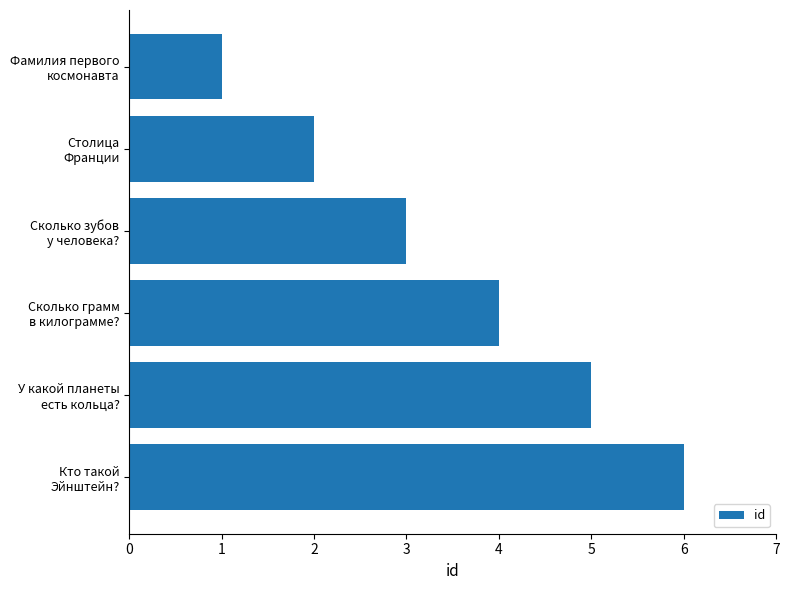

What is the sum of all values?

21